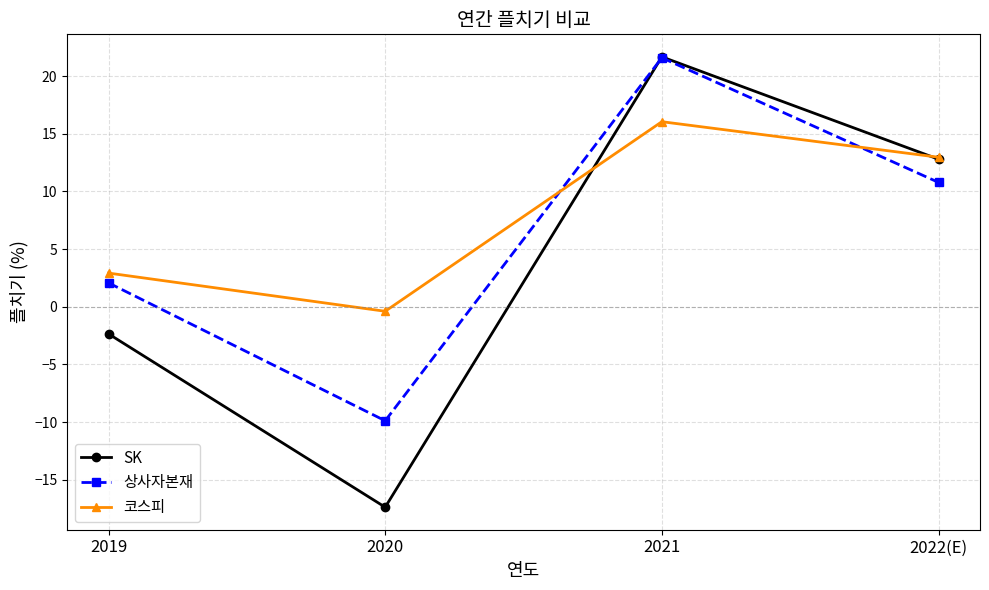

What is the difference between the highest and lowest values at 2021?

5.6